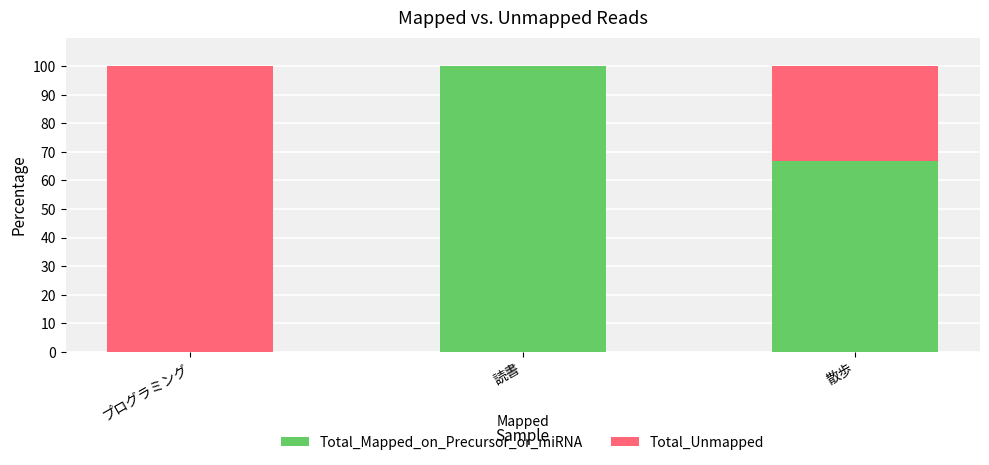

What is the sum of the Total_Mapped_on_Precursor_or_miRNA values at プログラミング and 散歩?

66.7